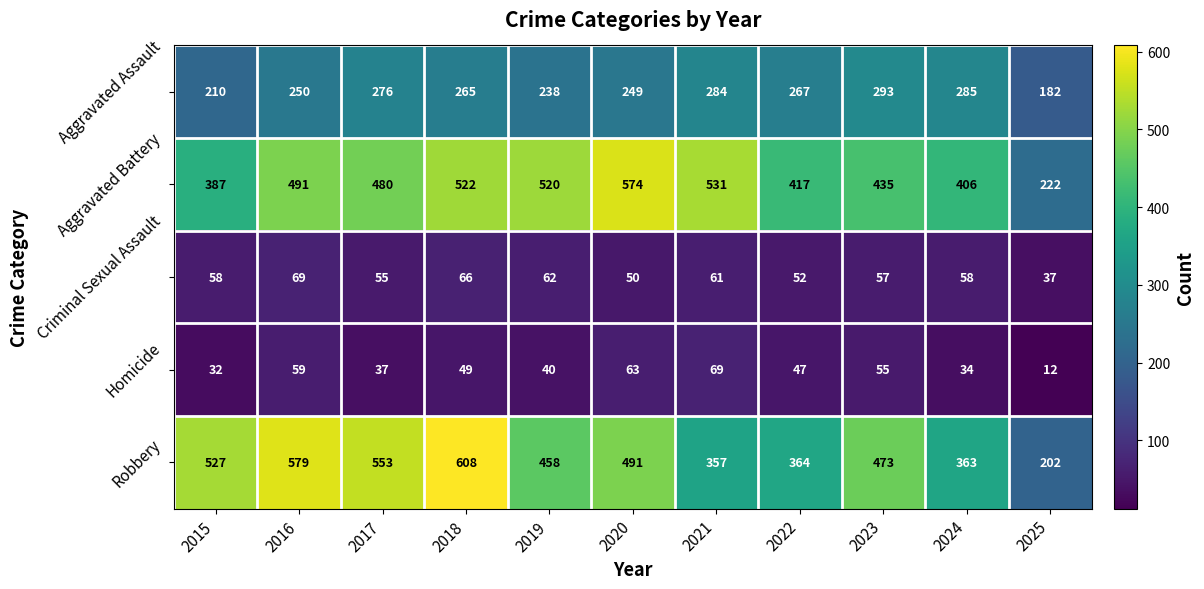

Between 2020 and 2024, which series saw the biggest shift?

Aggravated Battery